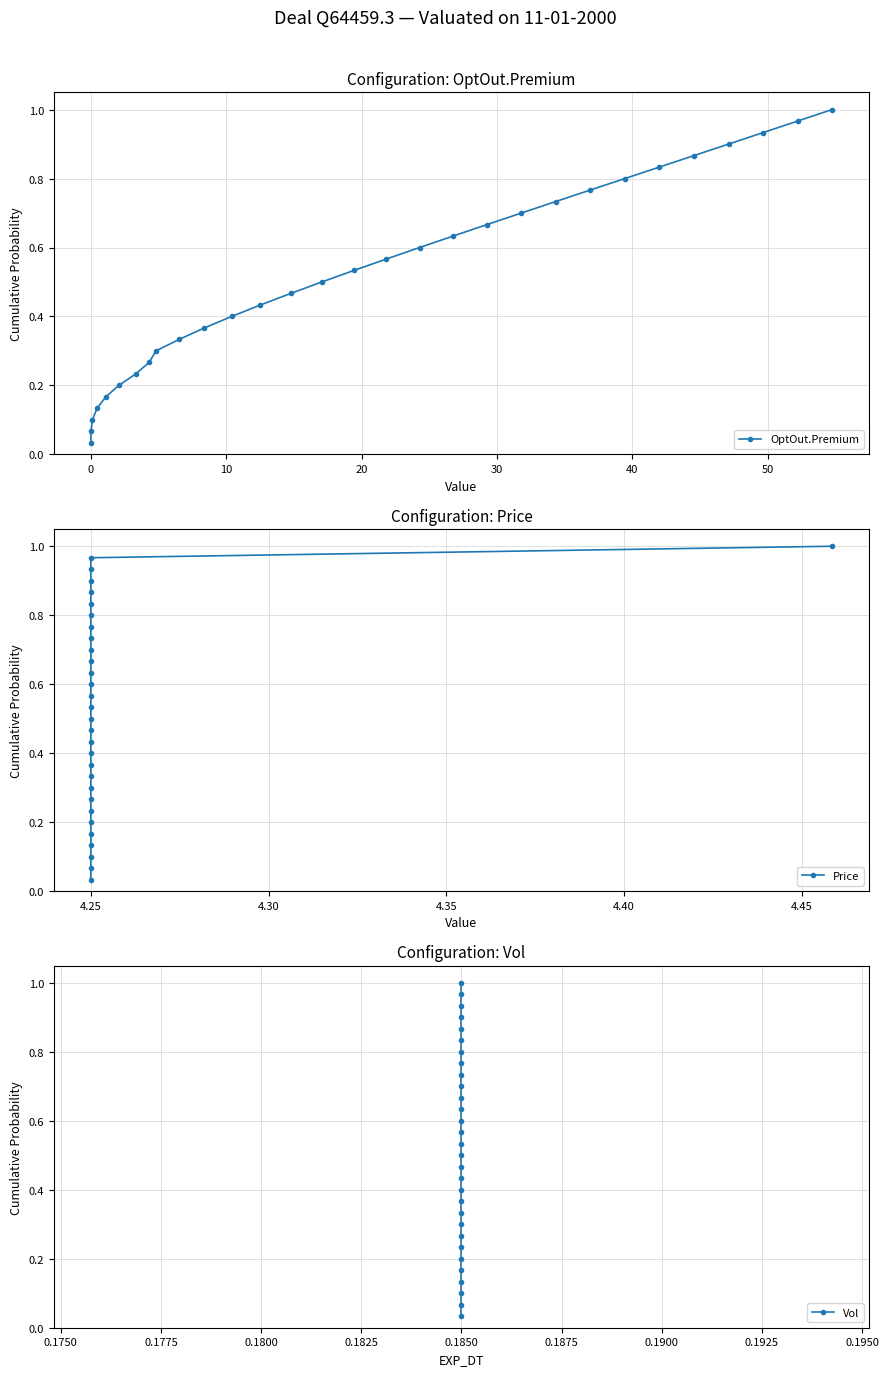

True or false: OptOut.Premium has more than 2 points higher than both neighbors.

False